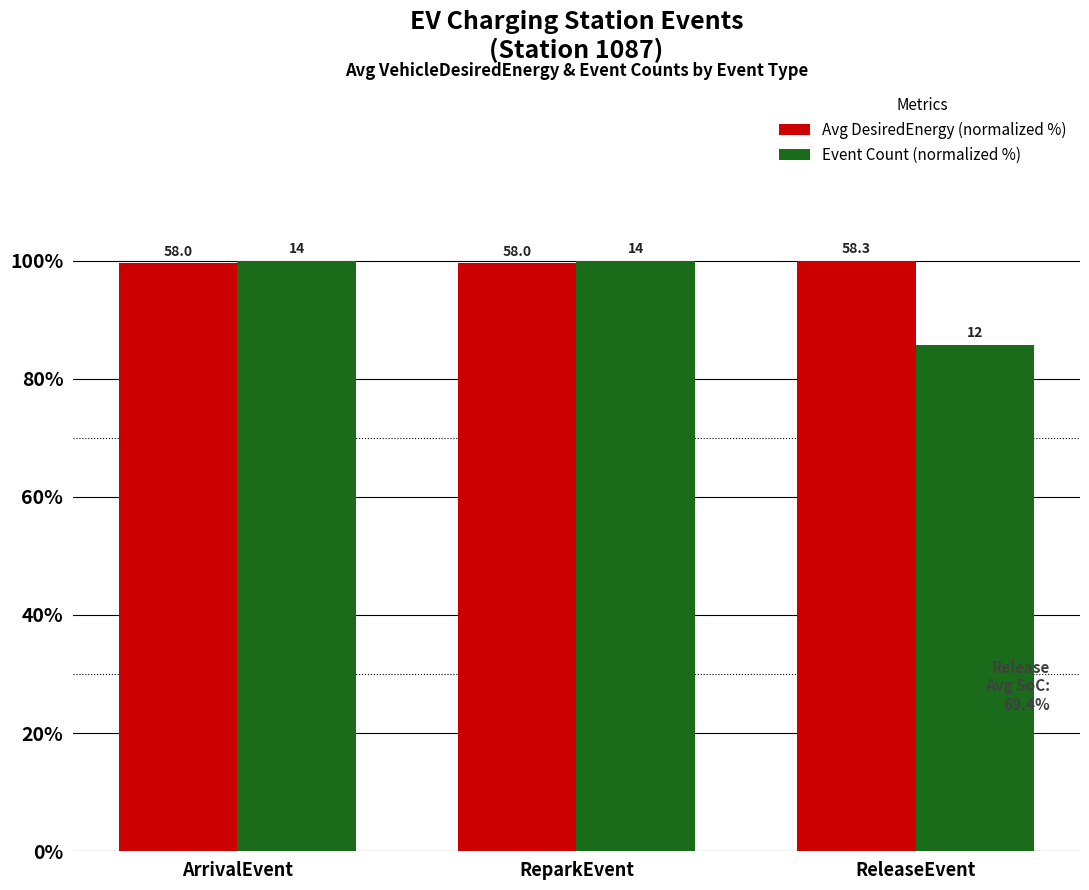

Reading right to left, extract all data points from this chart.

Avg DesiredEnergy (normalized %): 100.0	99.5	99.5
Event Count (normalized %): 85.7	100.0	100.0